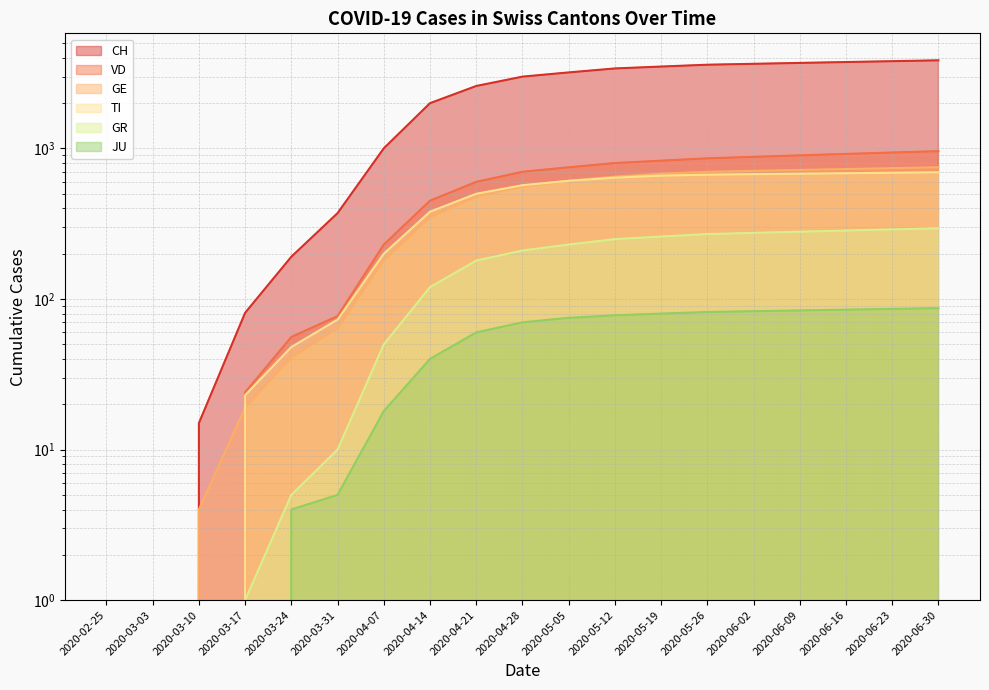

What is the difference between the maximum and minimum values in the VD series?

960